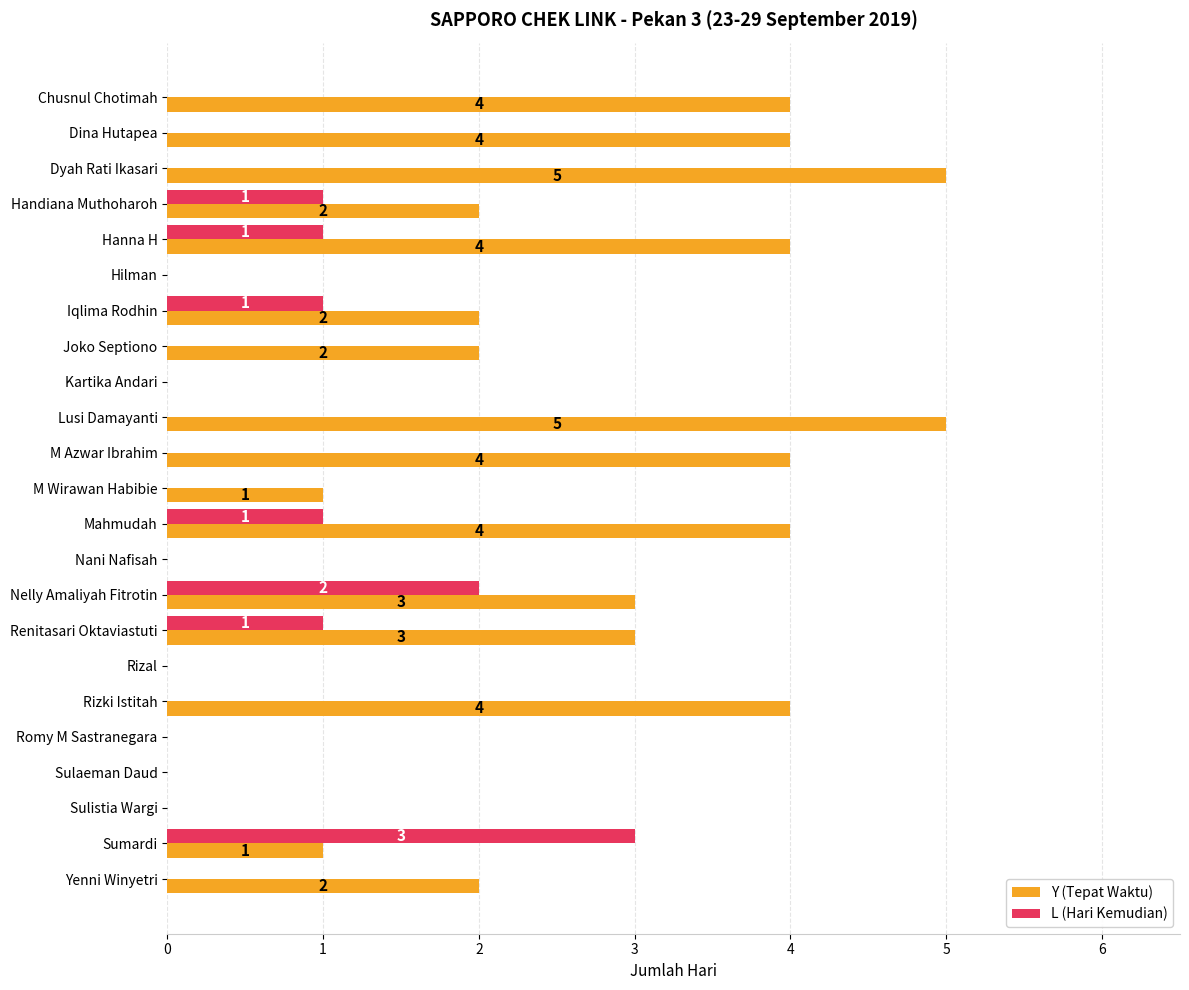

Is it true that Y (Tepat Waktu) equals 0 at Sumardi?

False